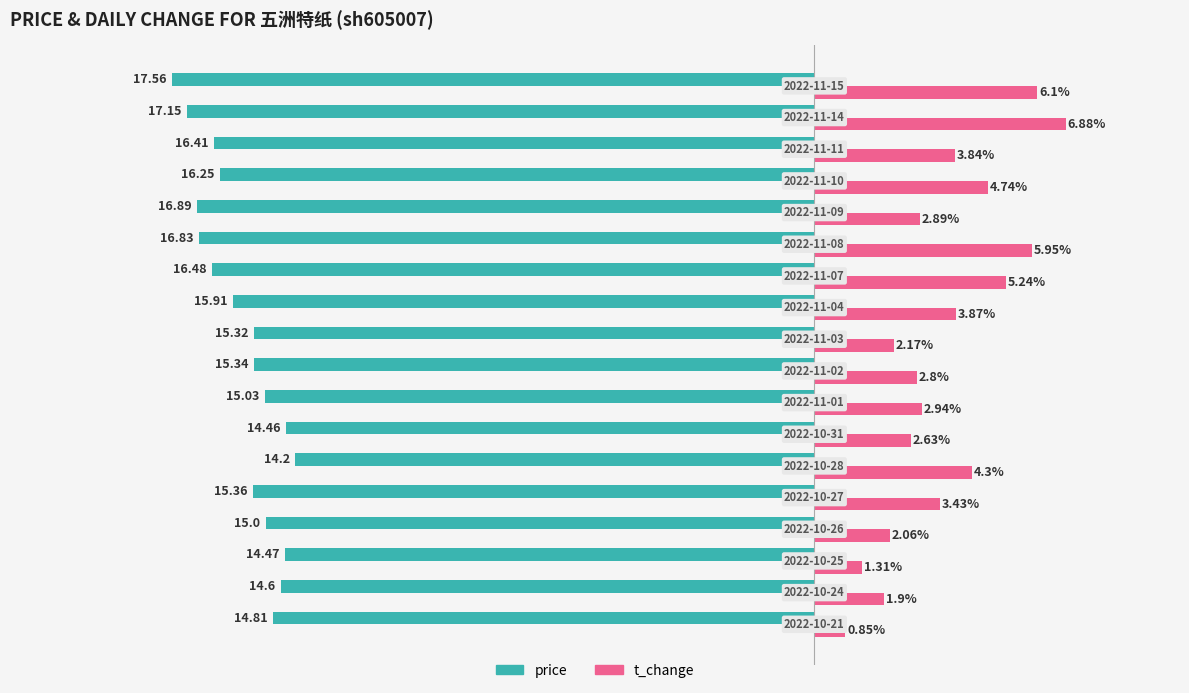

Rank the series by their average value, from highest to lowest.

t_change, price